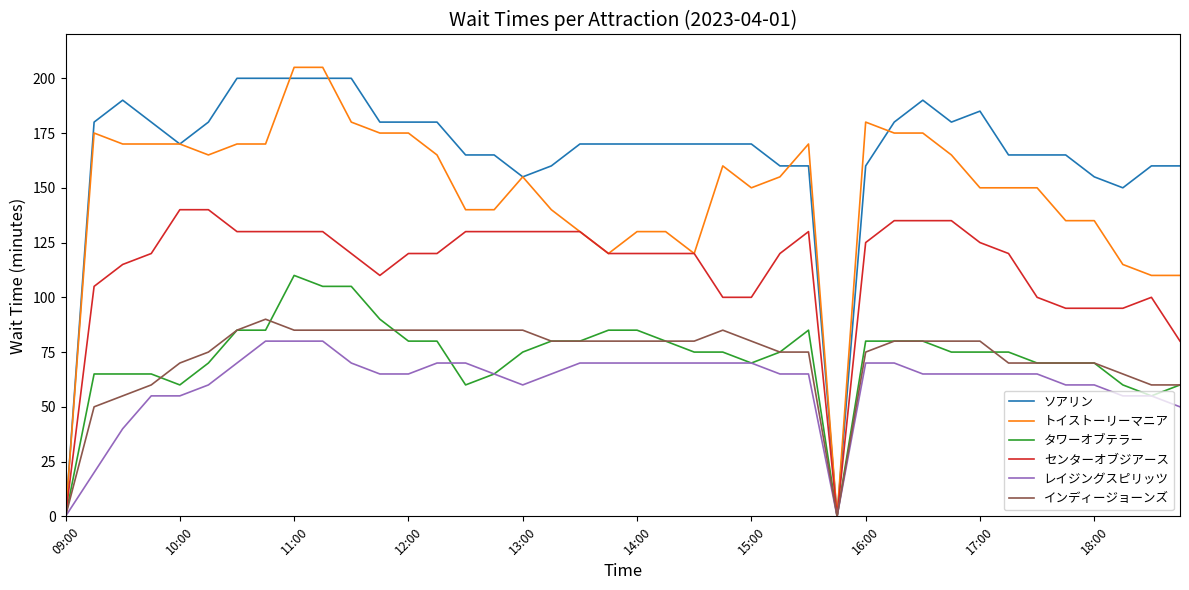

How many lines are shown in the chart?

6